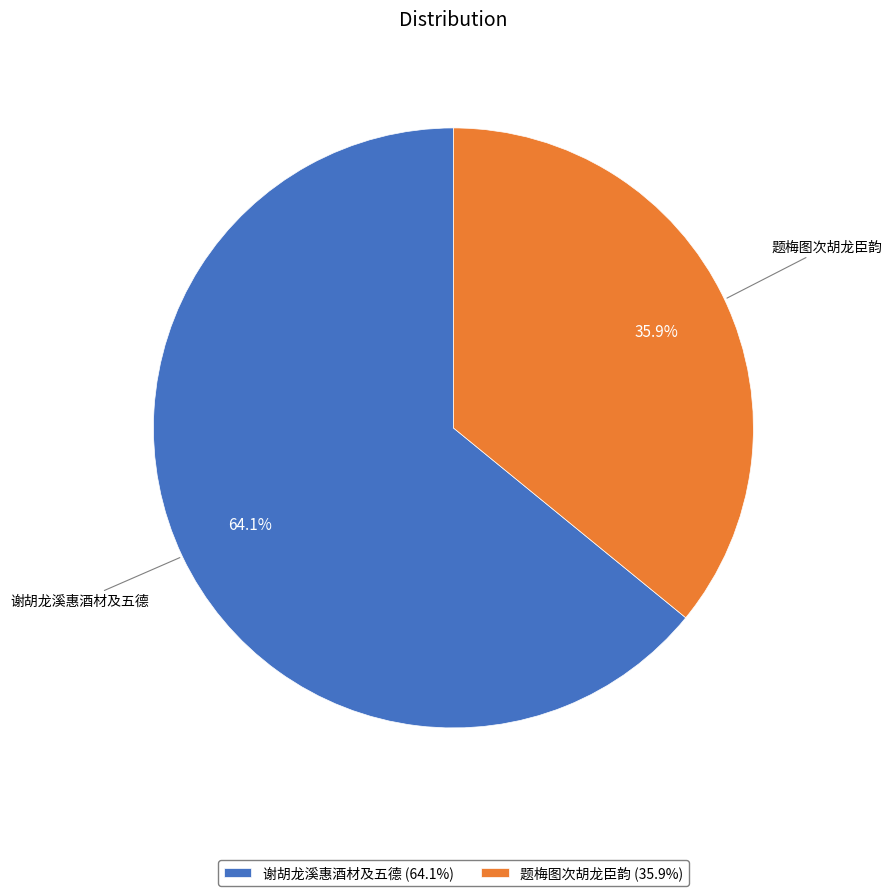

Rank the categories by value from highest to lowest.

谢胡龙溪惠酒材及五德 (64.1%), 题梅图次胡龙臣韵 (35.9%)